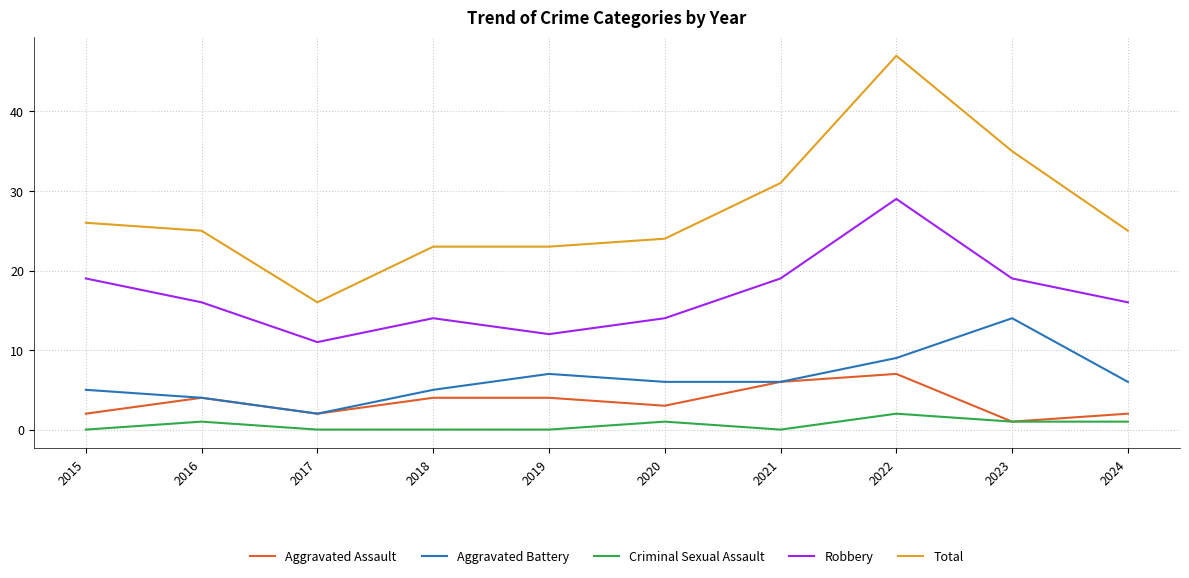

What is the sum of the Total values at 2018 and 2020?

47